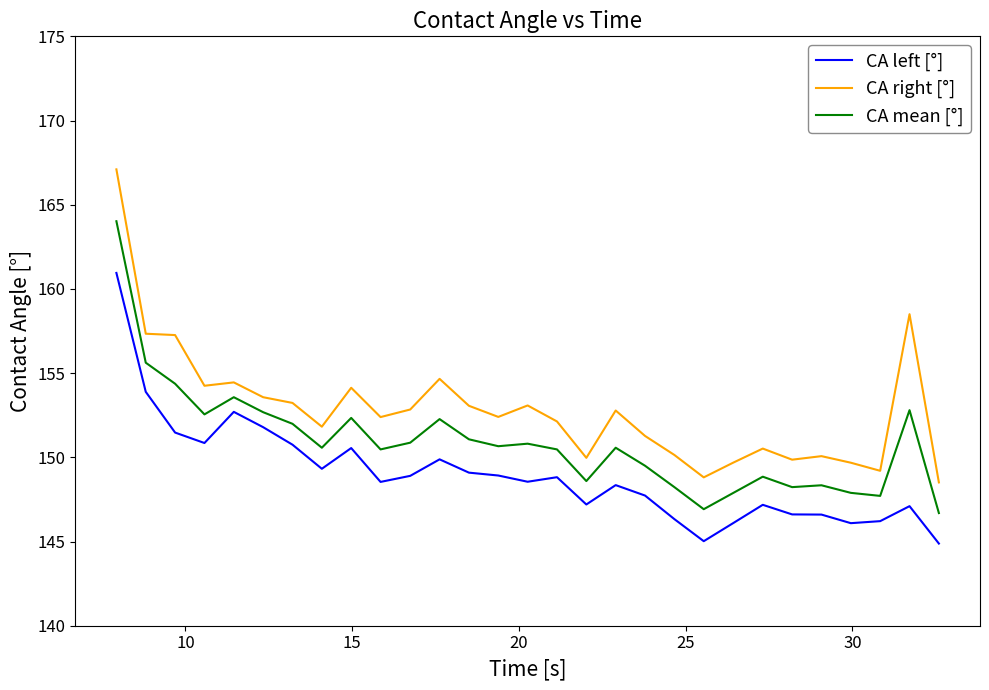

Which series has the widest spread of values?

CA right [°]